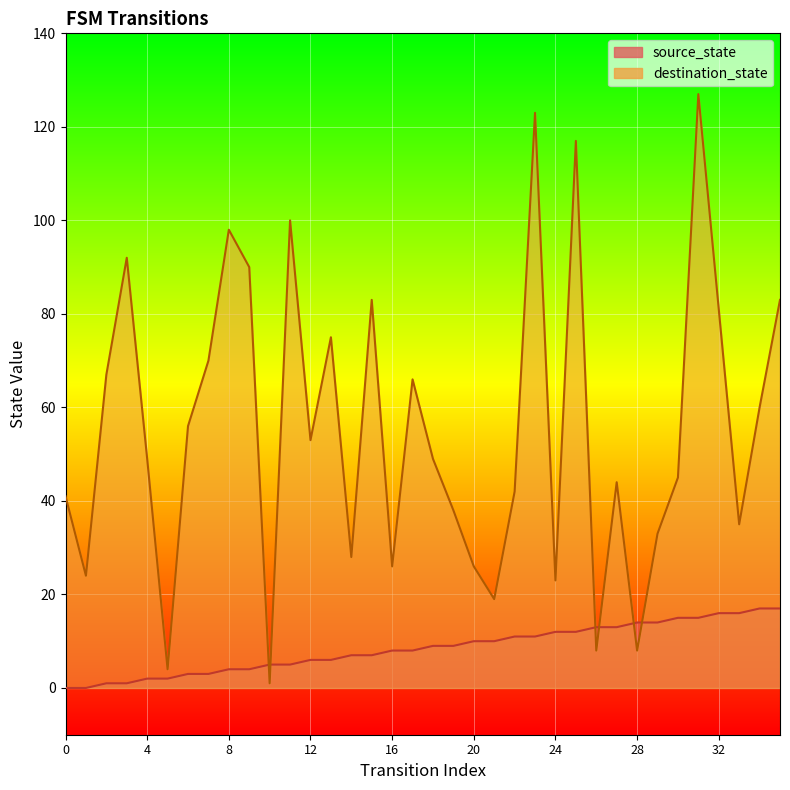

Which series ends up on top after the final intersection of source_state and destination_state?

destination_state